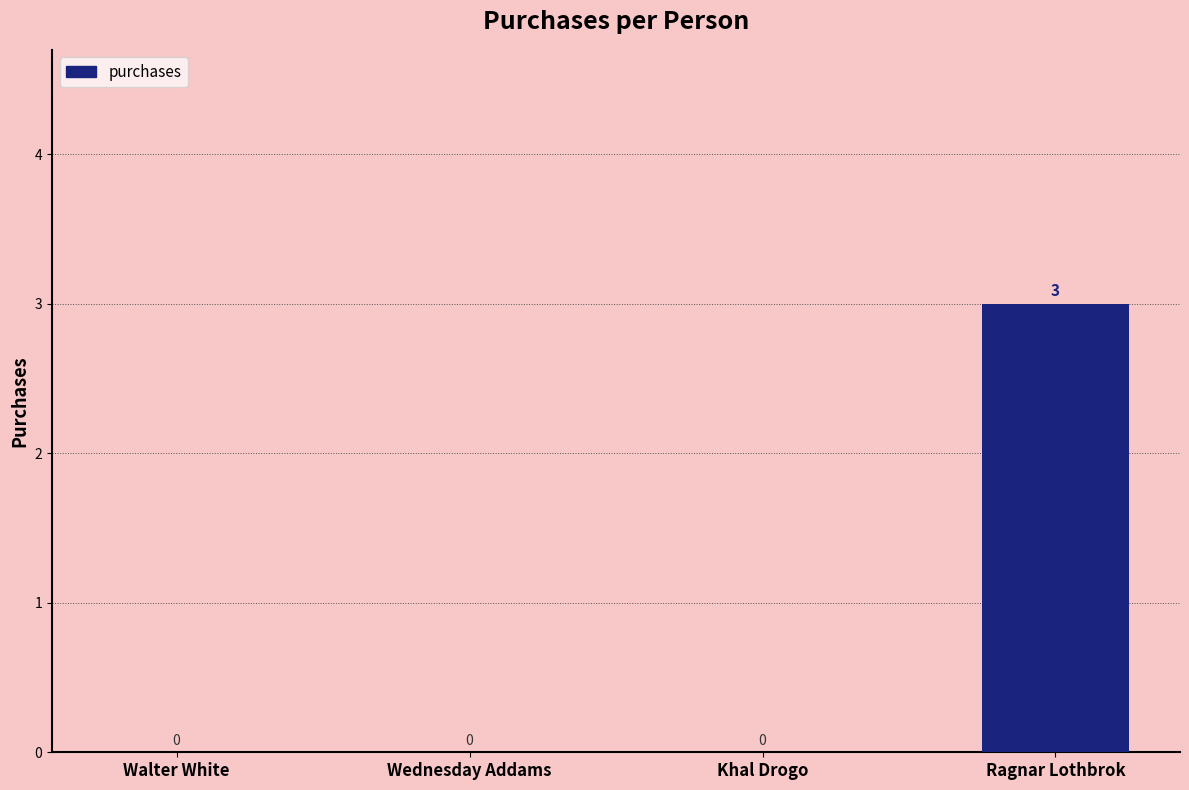

The value at Wednesday Addams is 0. True or false?

True